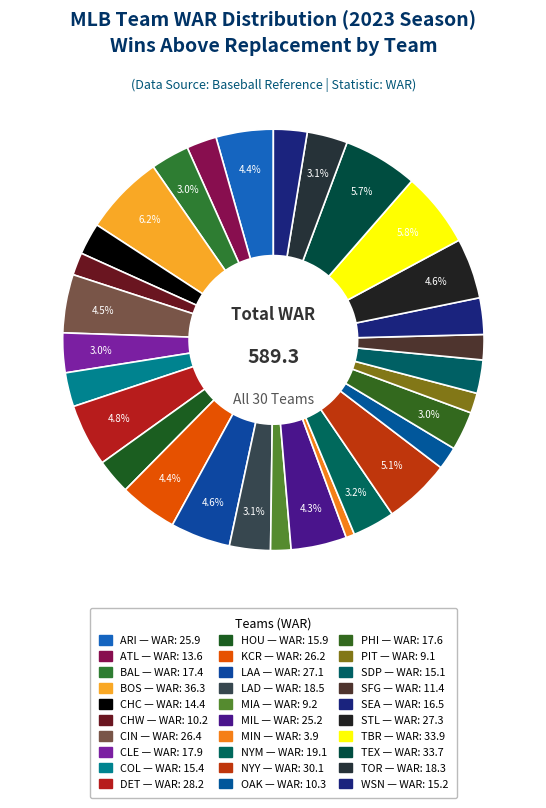

To the nearest percent, what is the combined percentage of TEX and ATL?

8%